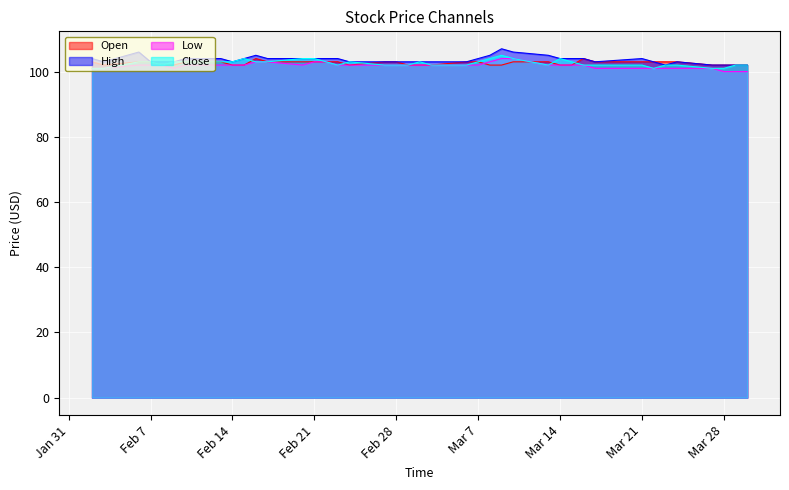

What is the average value of the Open series?

103